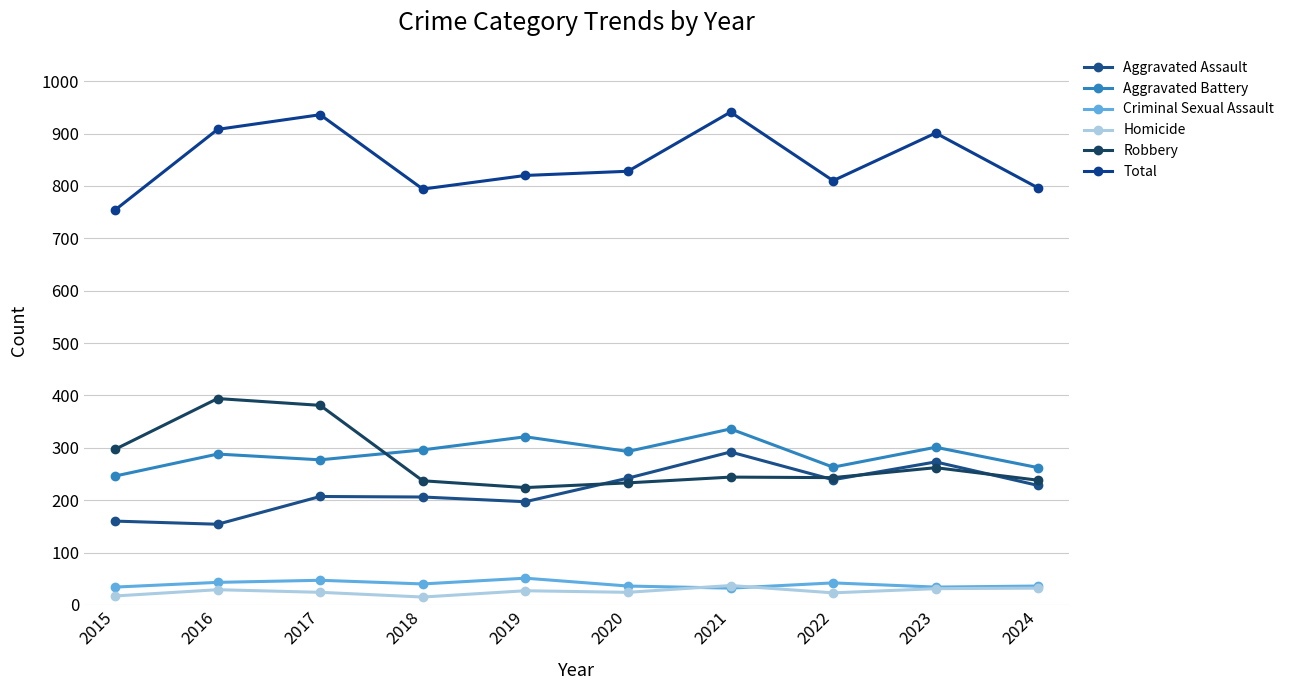

What is the difference between the maximum and minimum values in the Robbery series?

170